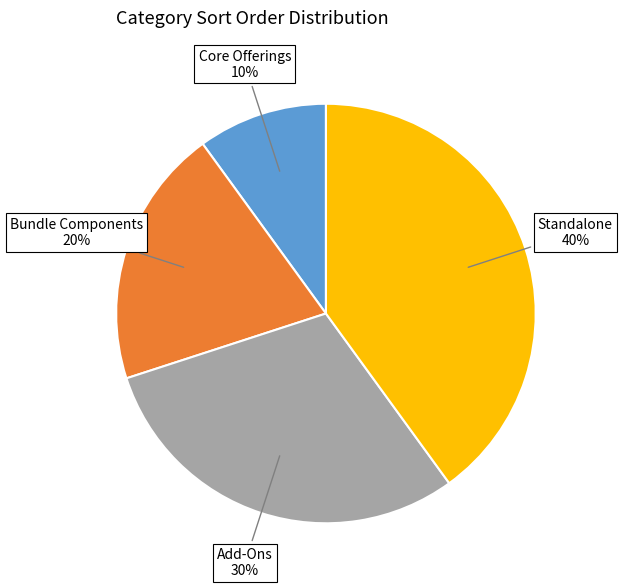

The Add-Ons slice represents 30% of the pie. True or false?

True